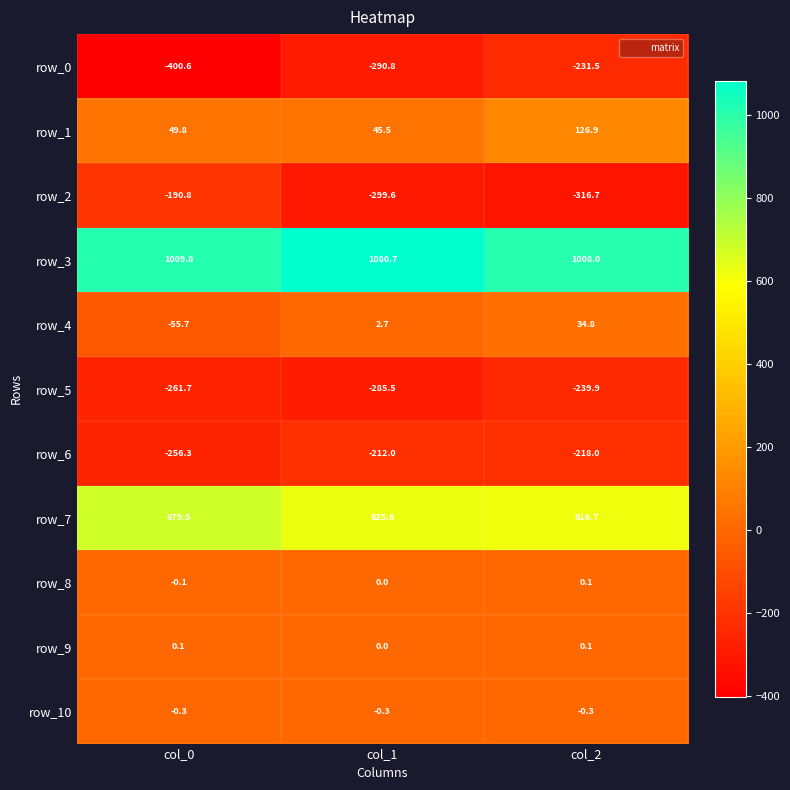

Between col_0 and col_1, which series saw the biggest shift?

row_0